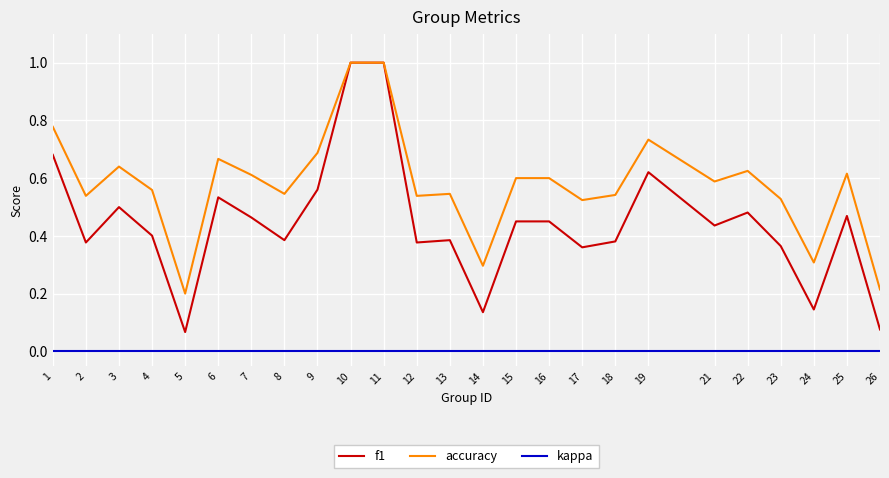

At how many categories does at least one series exceed 0?

25